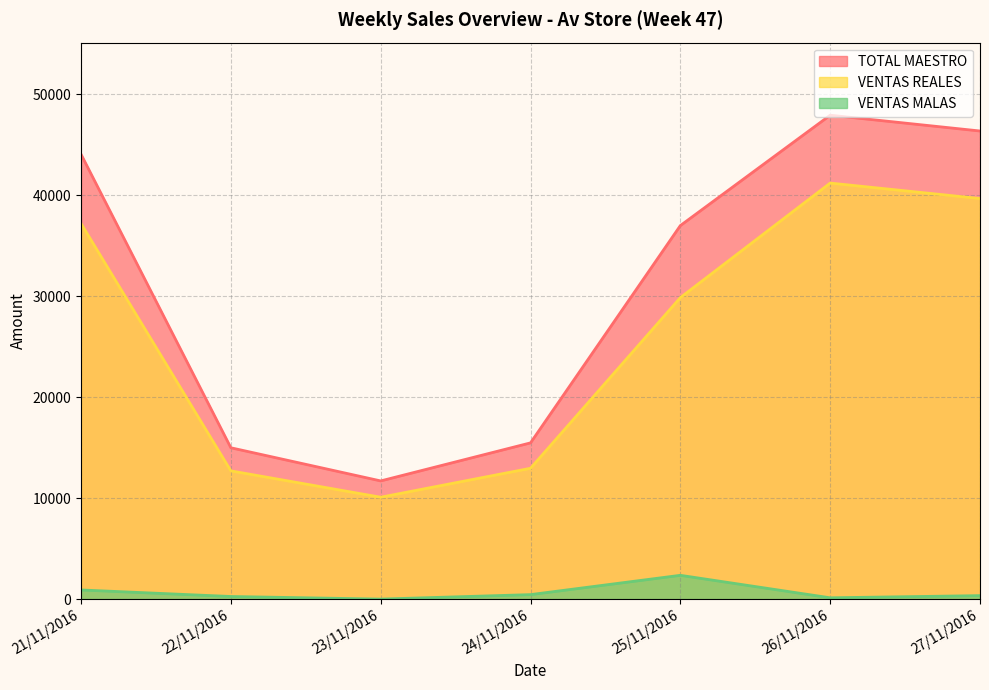

How many lines are shown in the chart?

3